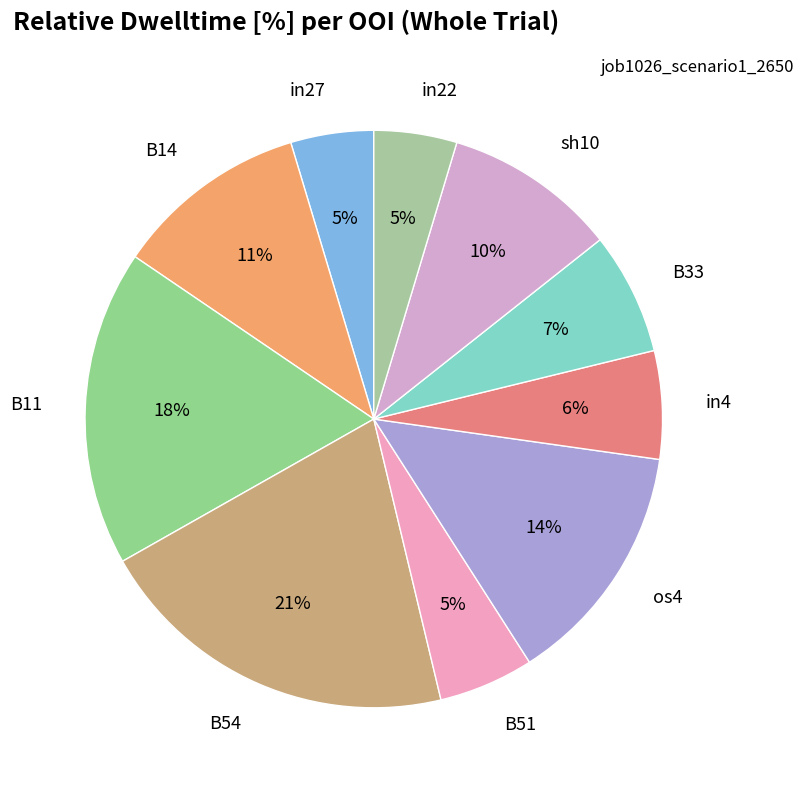

What is the largest slice in the pie chart?

B54